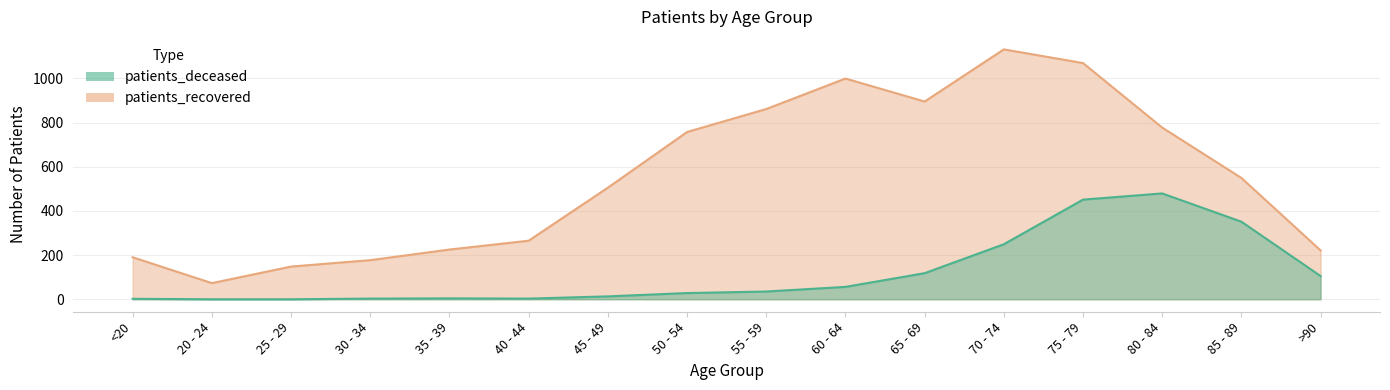

True or false: patients_deceased has more than 1 points higher than both neighbors.

True